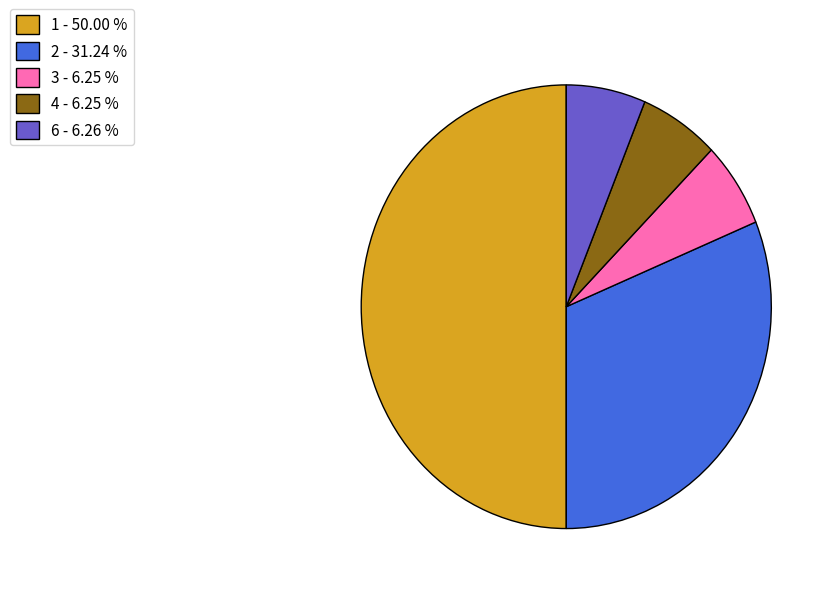

What is the ratio of the value at 6 - 6.26 % to the value at 4 - 6.25 %?

1.0